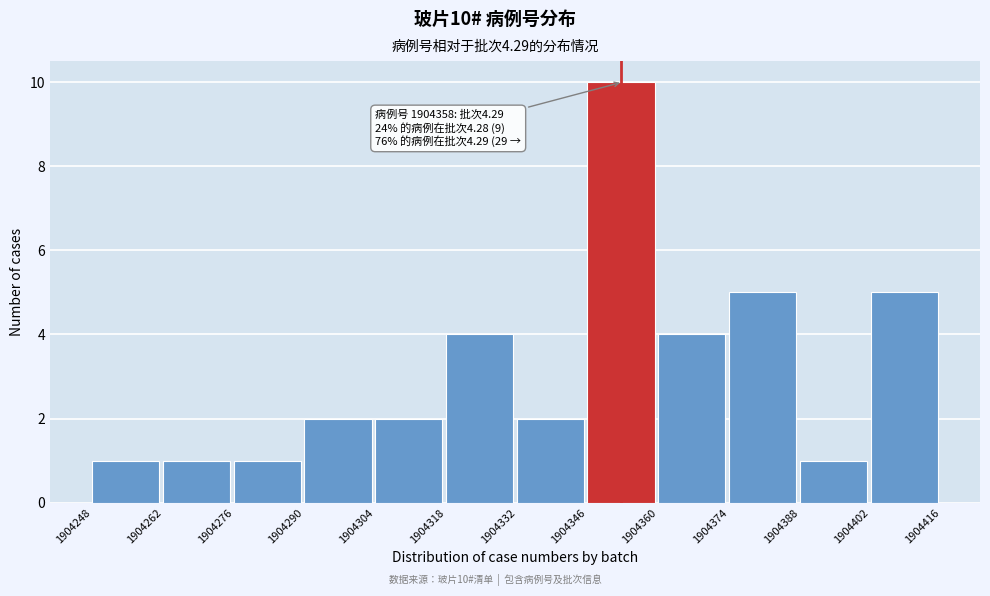

Over which range of the x-axis is the bar tallest?

1904346 to 1904360